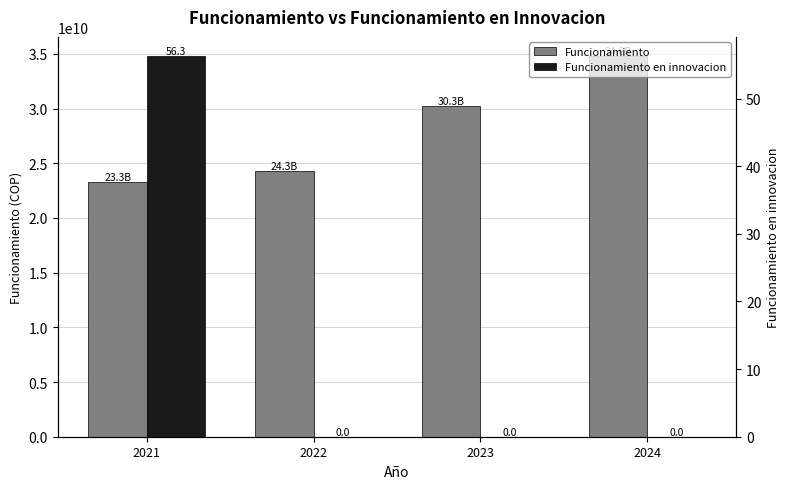

Reading left to right, what are all the values shown in this chart?

Funcionamiento: 2021=23315452837.0	2022=24291790924.0	2023=30277191000.0	2024=34814430128.0
Funcionamiento en innovacion: 2021=56.3	2022=0.0	2023=0.0	2024=0.0